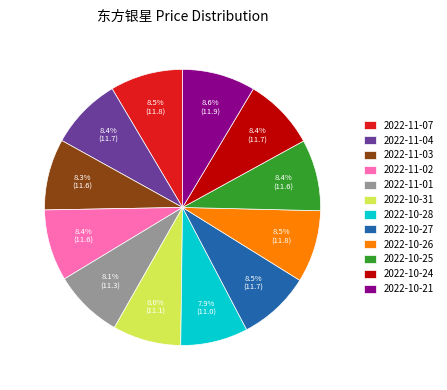

What portion of the pie excludes 2022-10-31?

92.0%